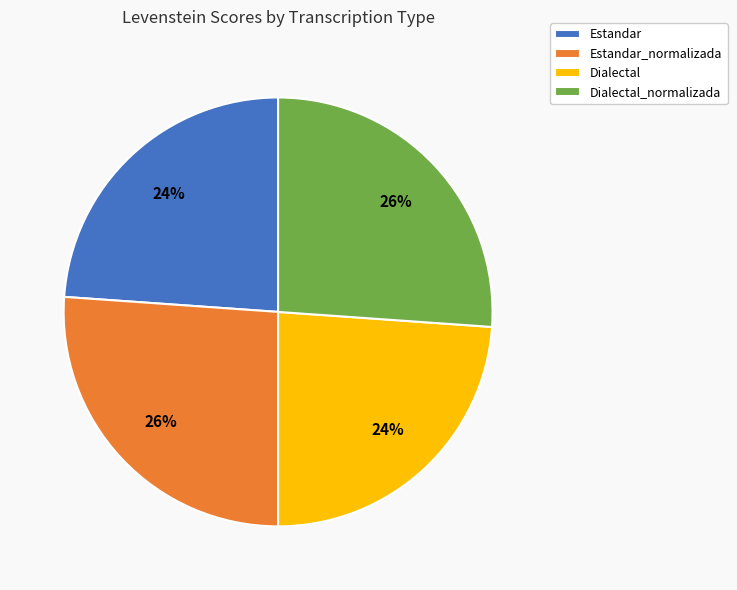

What is the ratio of the value at Dialectal_normalizada to the value at Dialectal?

1.1